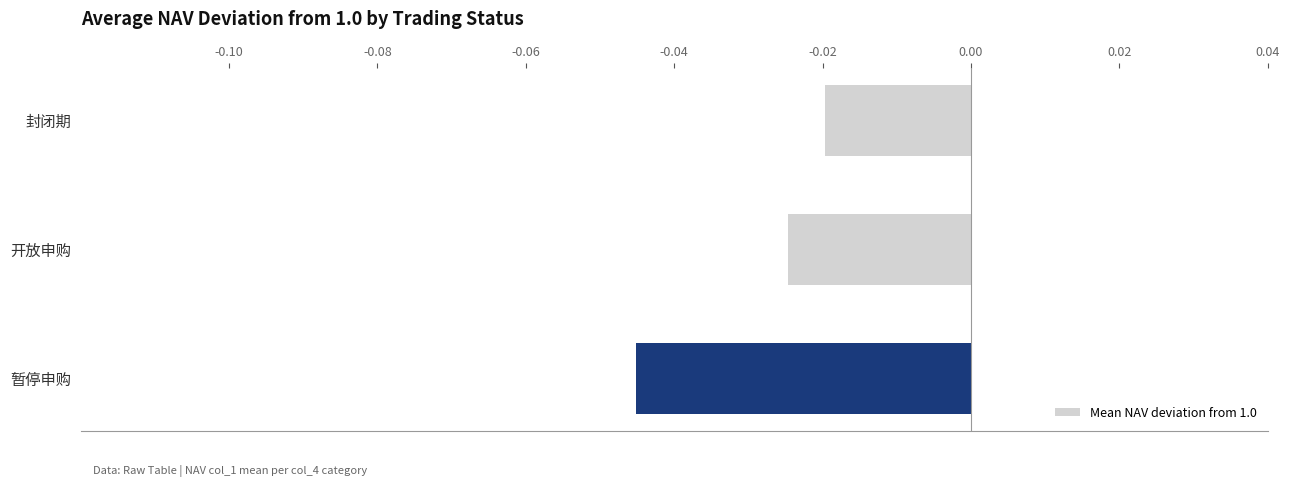

Where is the data nearest to the value 0?

封闭期